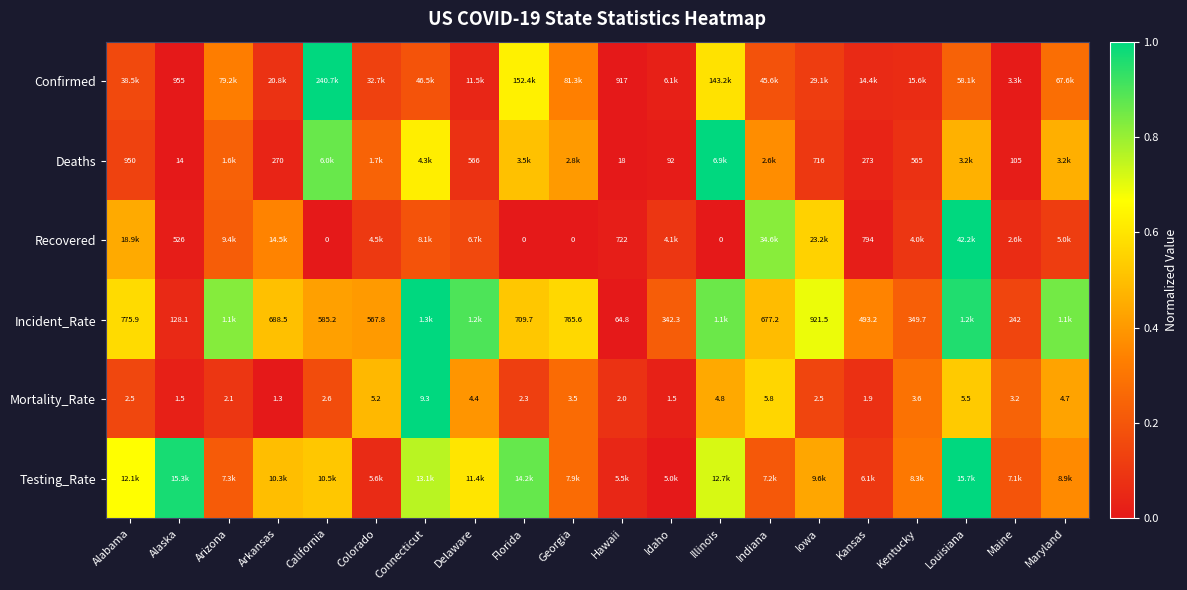

Is the value of Incident_Rate at Colorado greater than the value of Mortality_Rate at Hawaii?

Yes